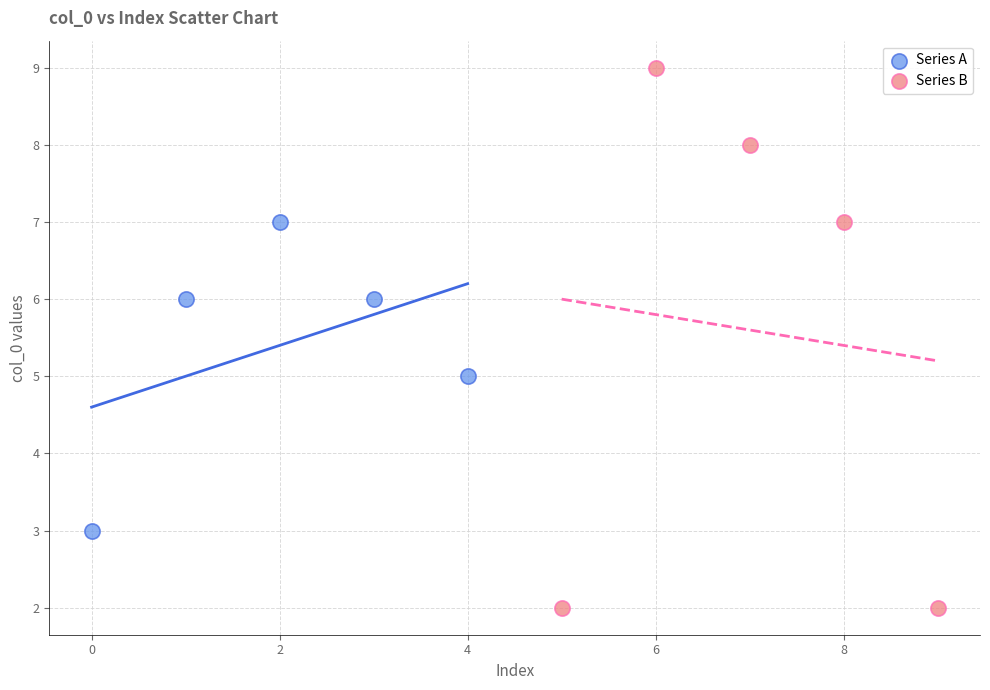

Which series has the largest Y range (max minus min)?

Series B